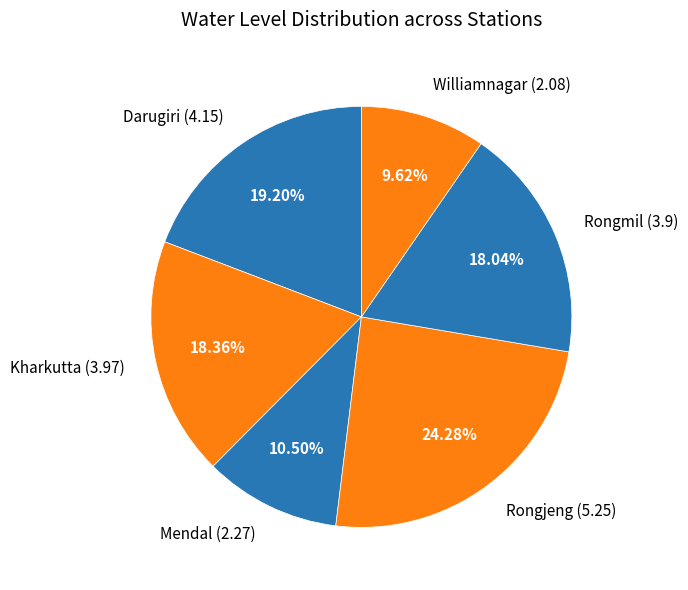

To the nearest percent, what percentage of the pie is Darugiri?

19%